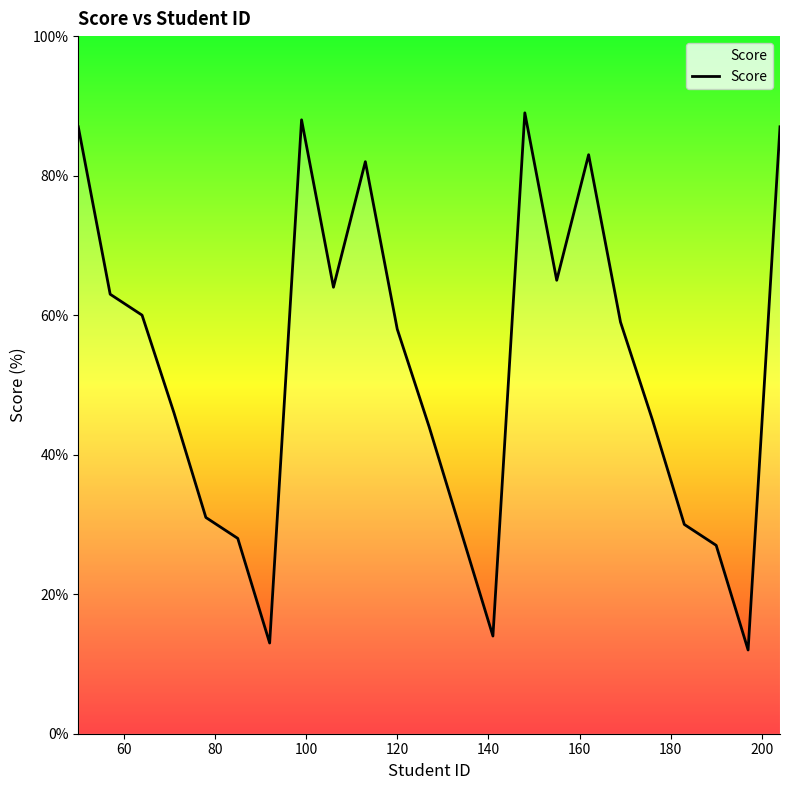

What is the minimum value shown in the chart?

12